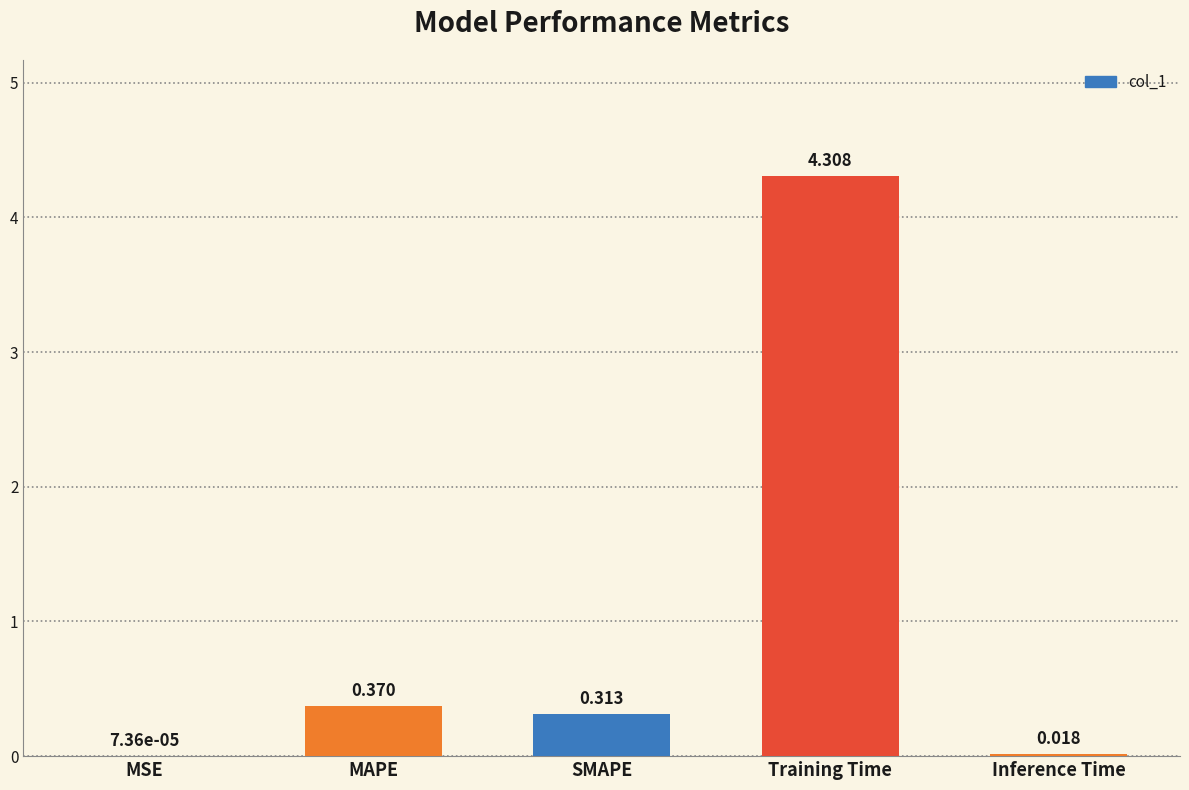

Are the bars horizontal?

No